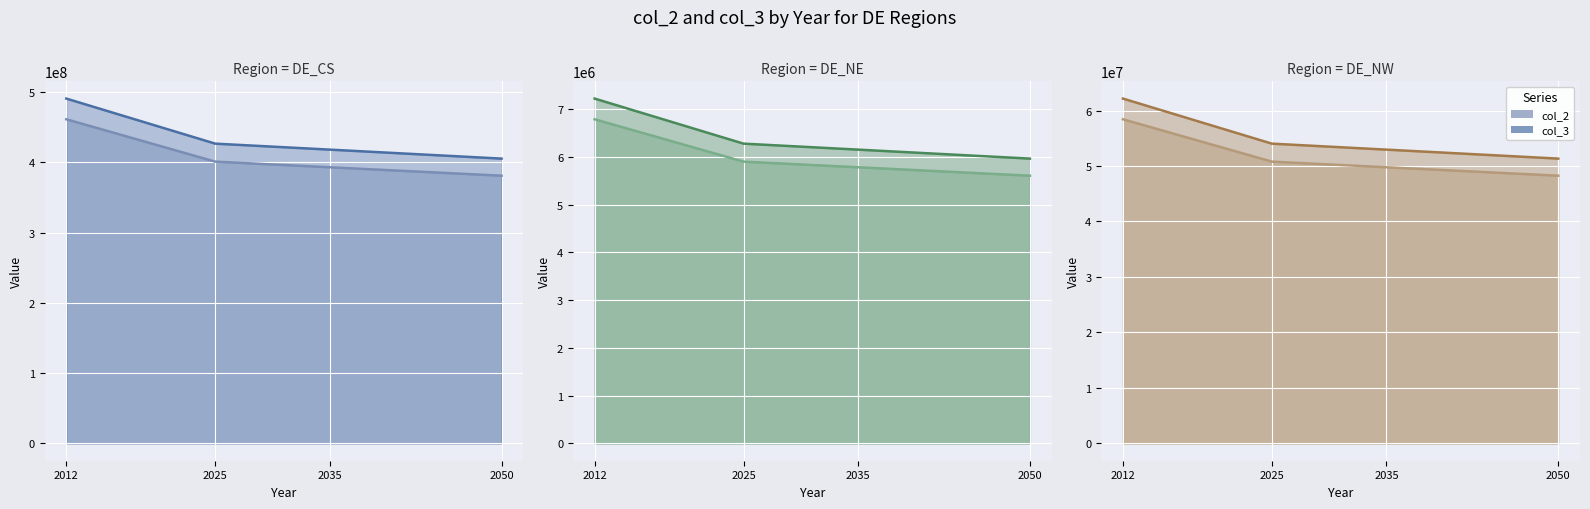

Which series changed the most between 2012_DE_CS and 2050_DE_NE?

col_3